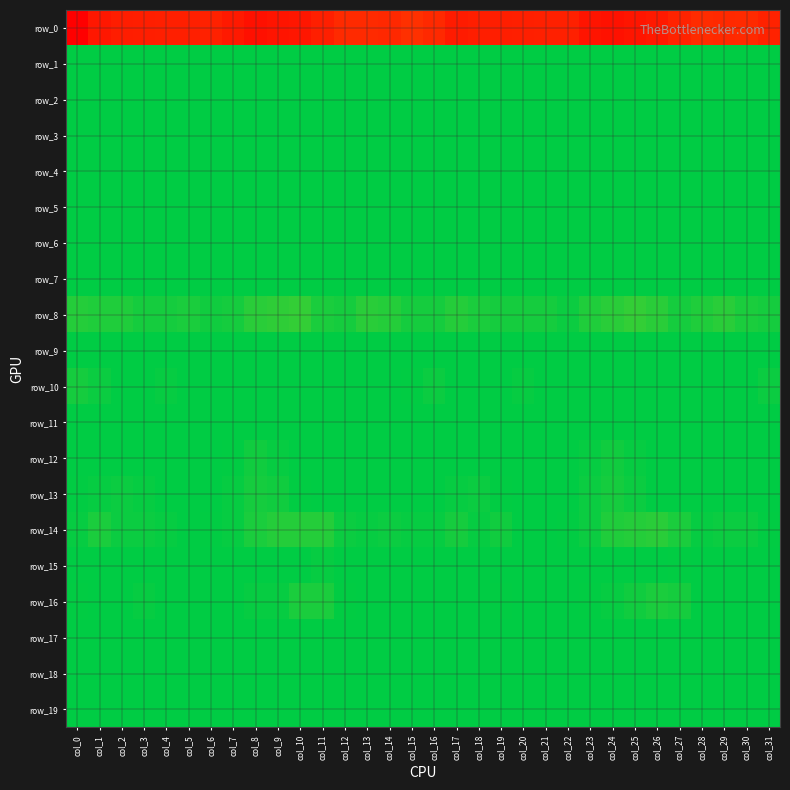

At which category is the sum across all series the highest?

col_3